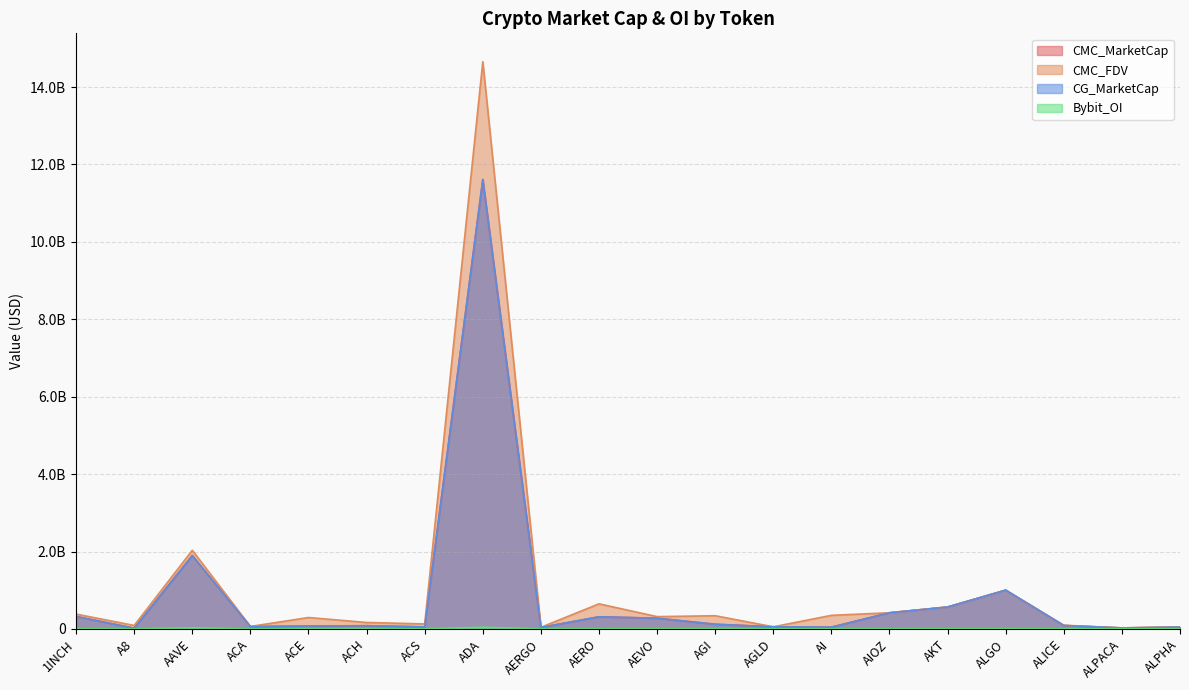

What is the greatest value displayed?

14655424328